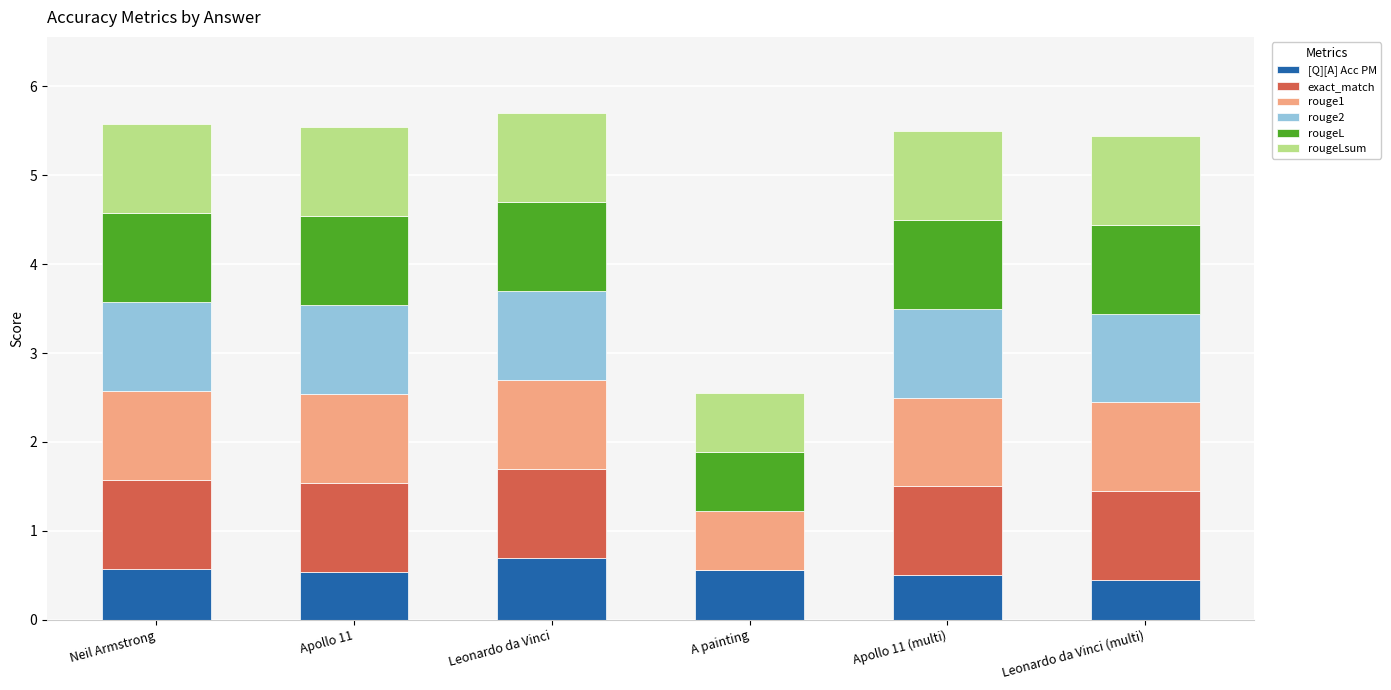

What is the total value across all series at Neil Armstrong?

5.6